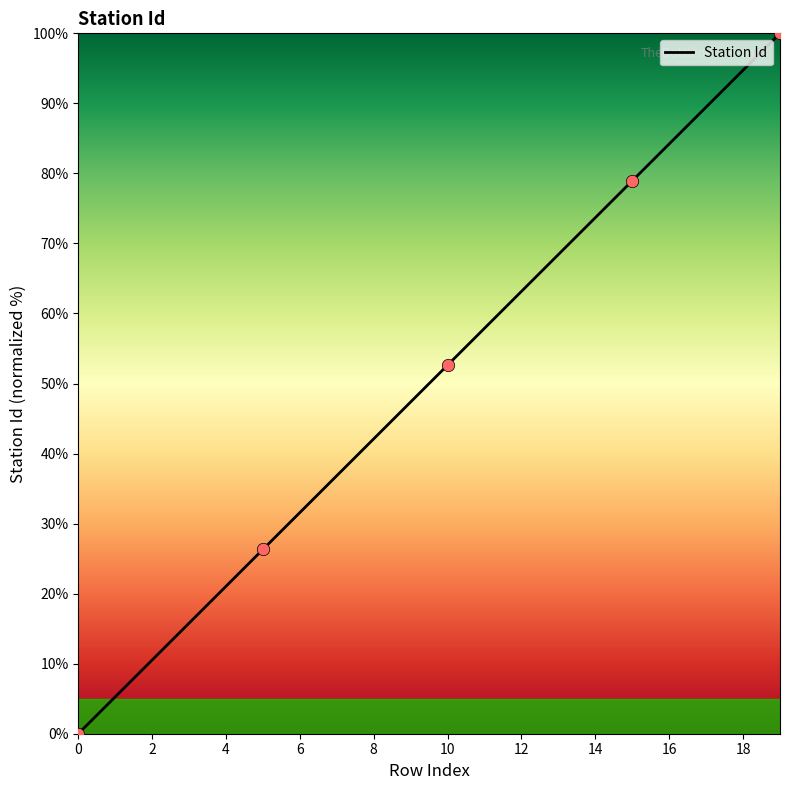

What is the greatest value displayed?

100.0